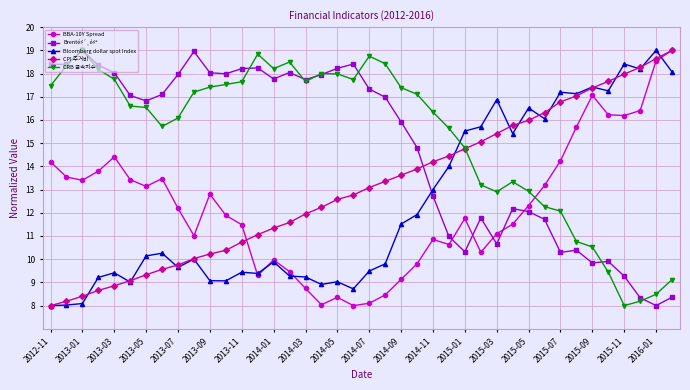

What is the highest value of the Brenté́»´¸é́»ª series?

19.0